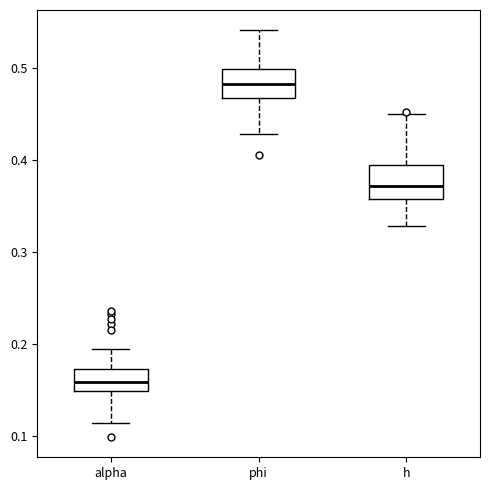

Which box has the highest median line?

phi